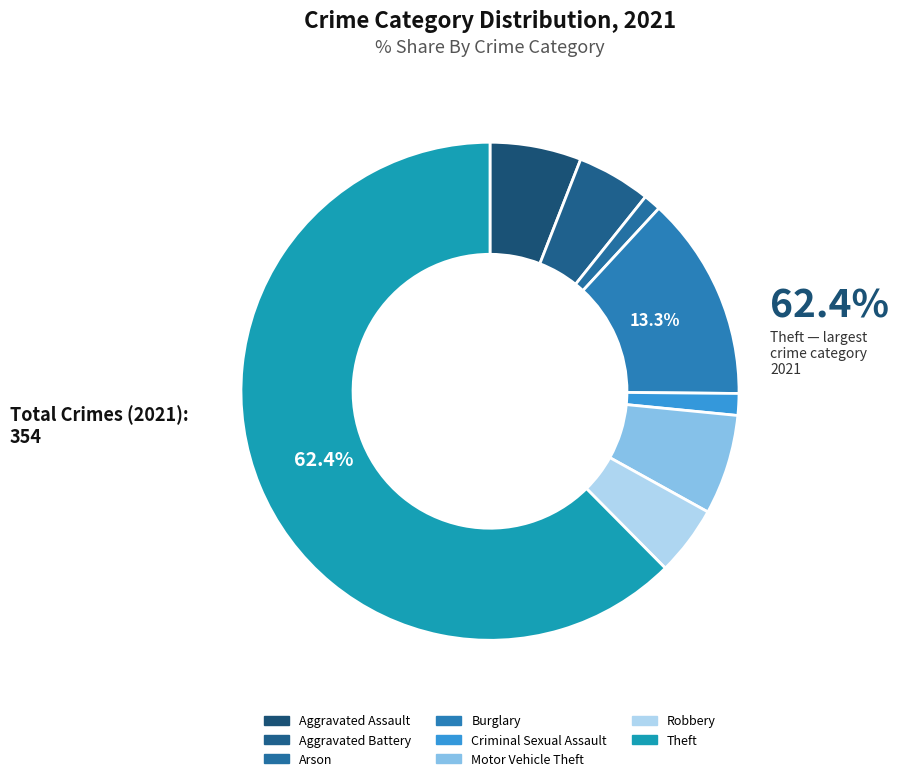

What is the largest slice in the pie chart?

Theft